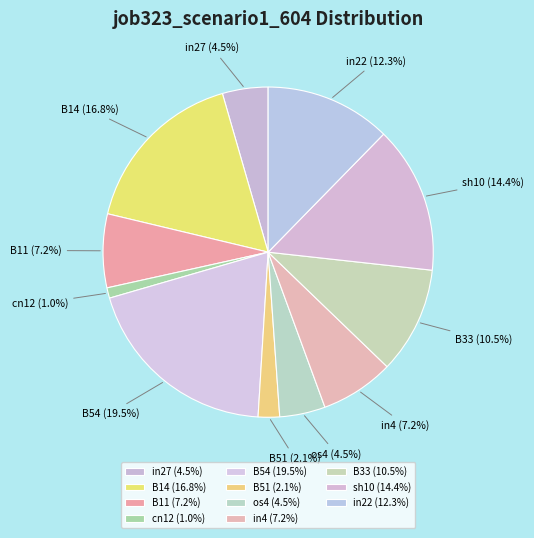

Which slice is the largest?

B54